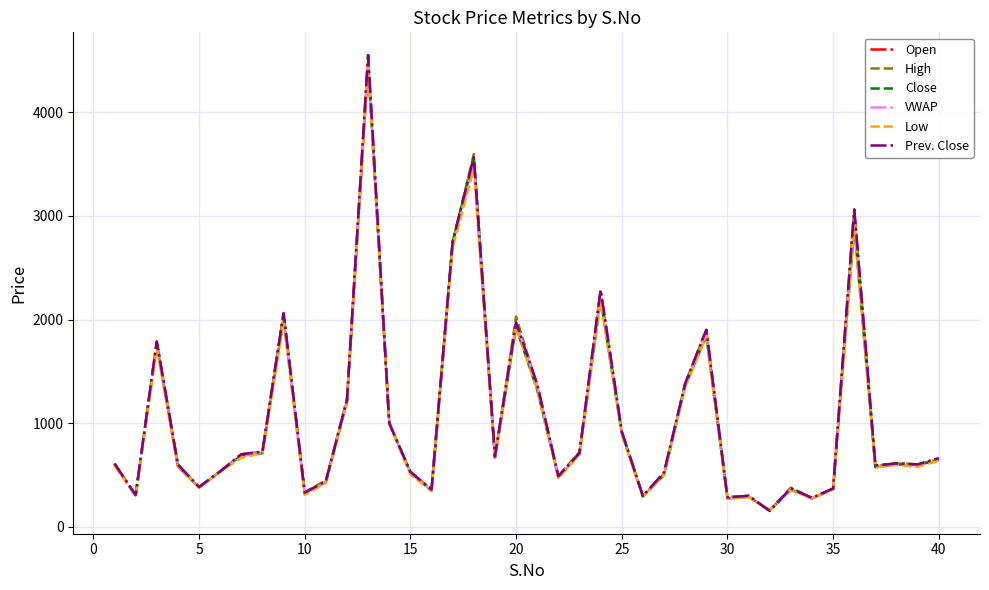

How many interior local valleys does the High series have?

12